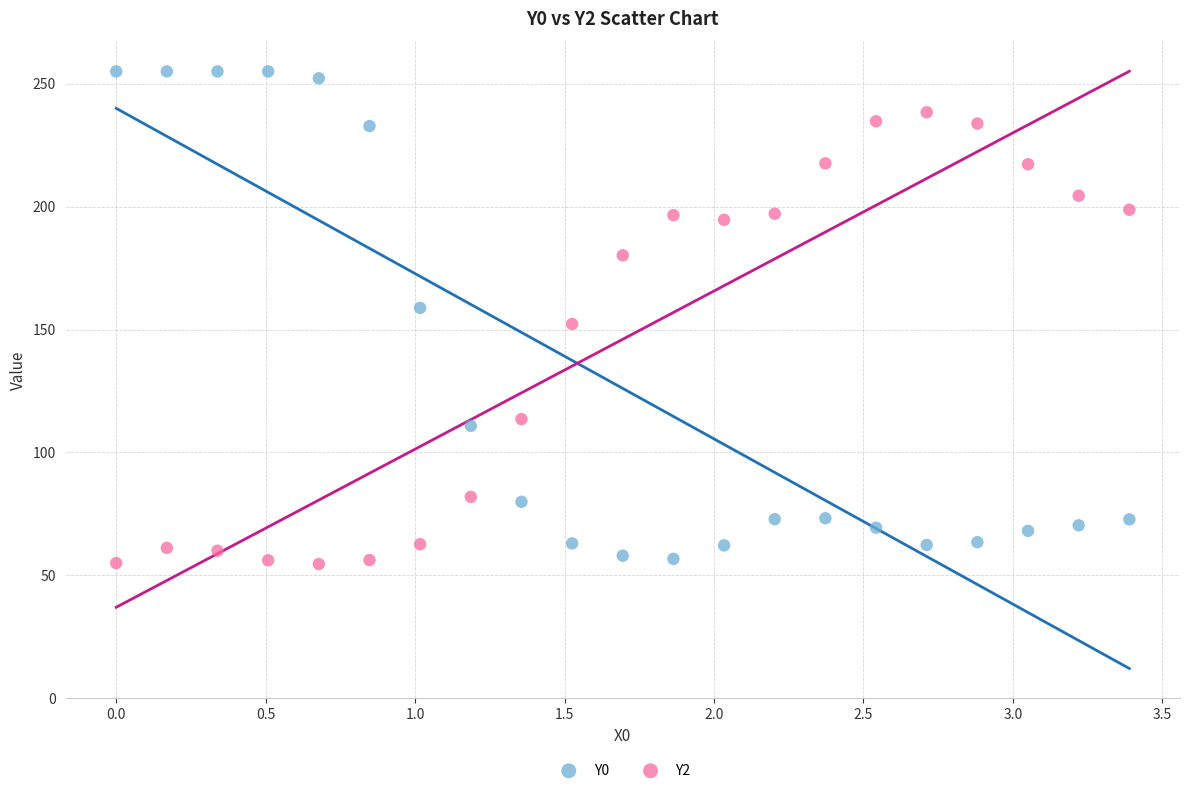

Which series has the widest spread of Y values?

Y0